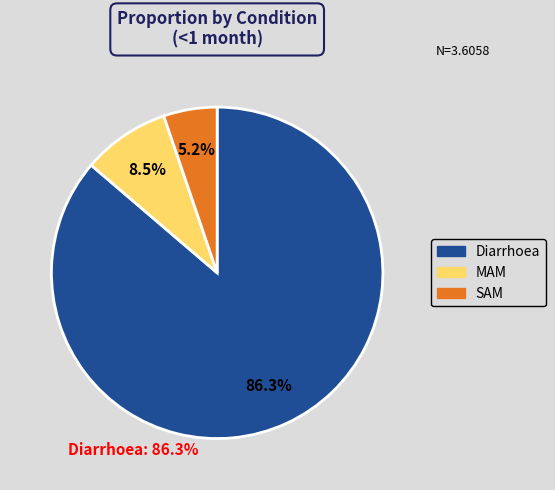

Is there any slice that represents more than half of the pie?

Yes